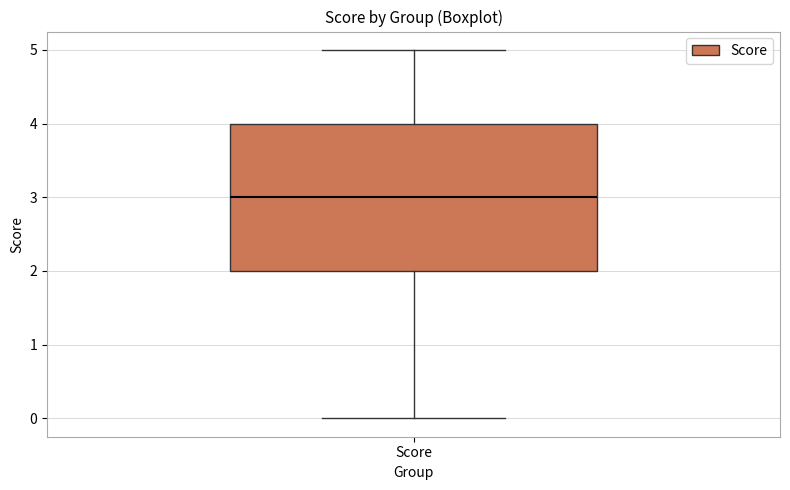

Read this box plot against the y-axis: the position of the median line, the range covered by the box, and the ends of both whiskers. The values are not printed on the chart, so give them approximately, as read against the axis.

median 3, box 2 to 4, whiskers 0 to 5